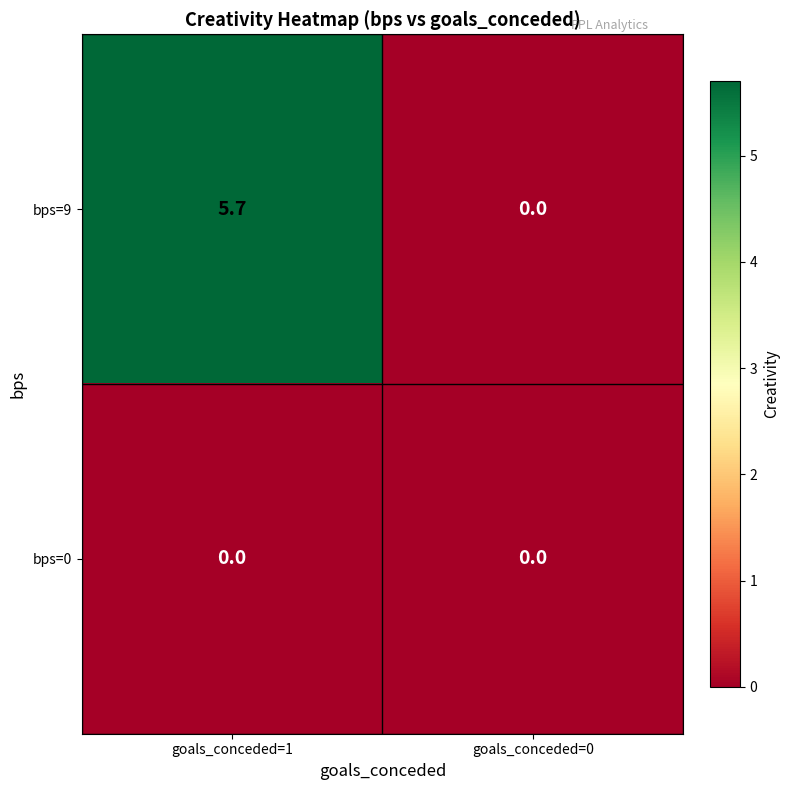

Between goals_conceded=1 and goals_conceded=0, which series saw the biggest shift?

bps=9